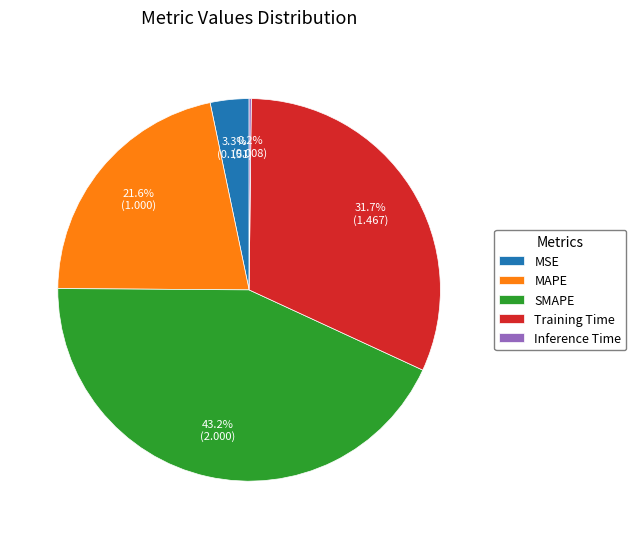

Approximately how many times larger is the value at Training Time compared to SMAPE?

0.7